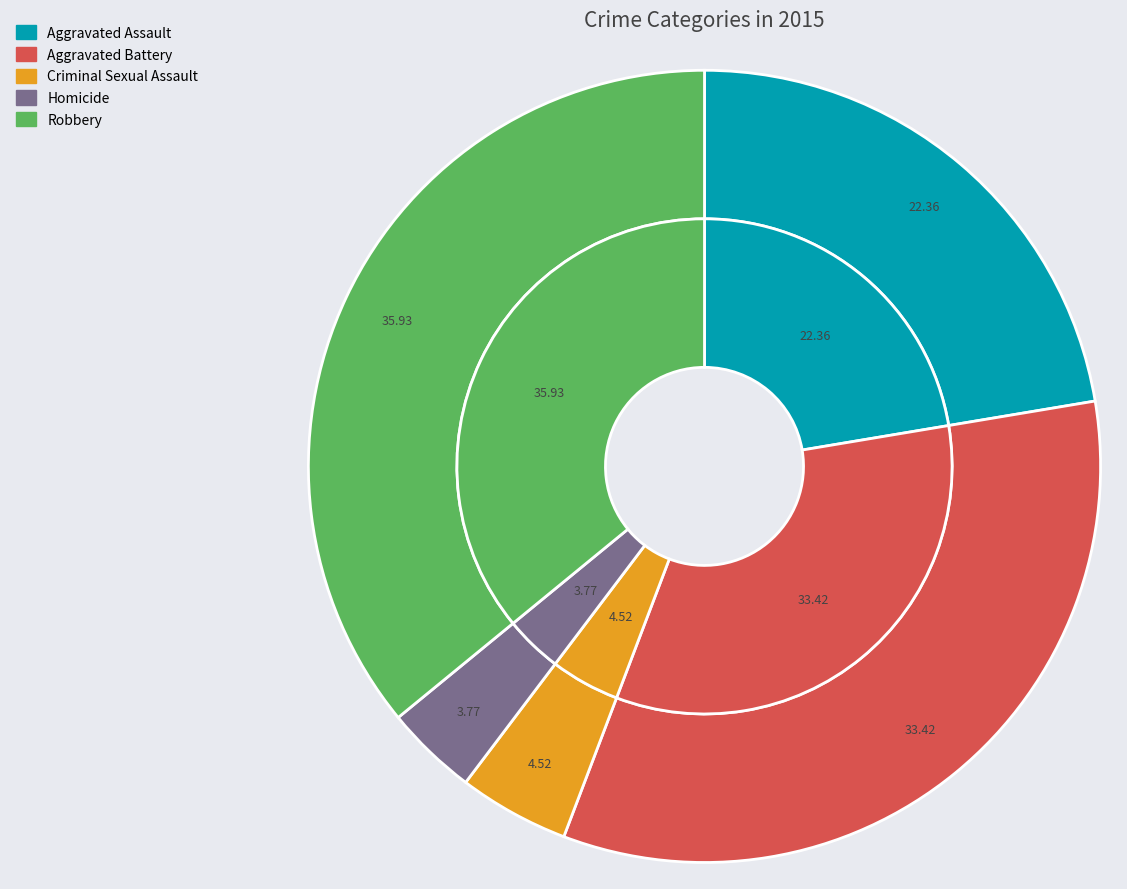

How many segments does this pie chart have?

5